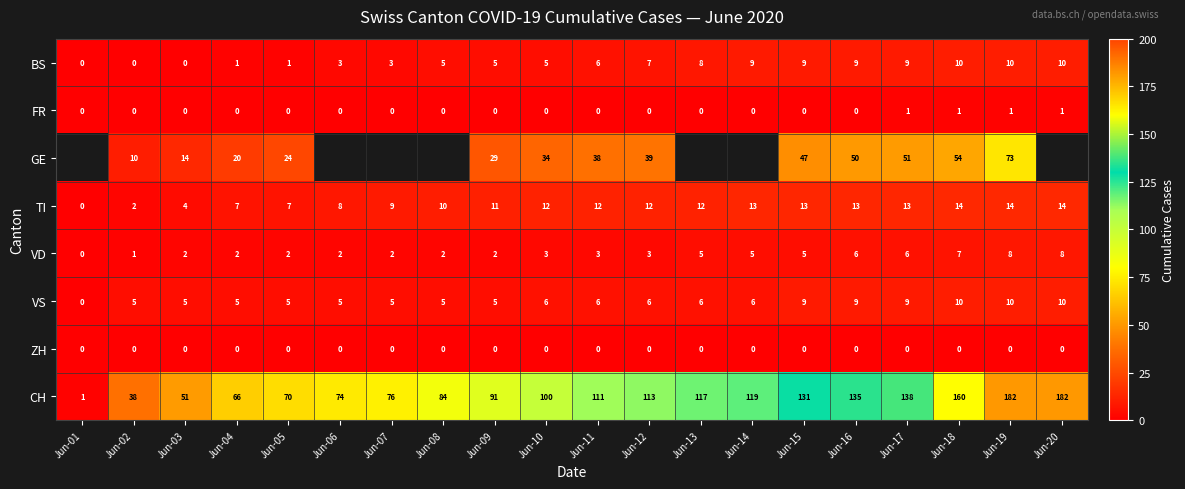

At which category does the chart reach its peak across all series?

Jun-19